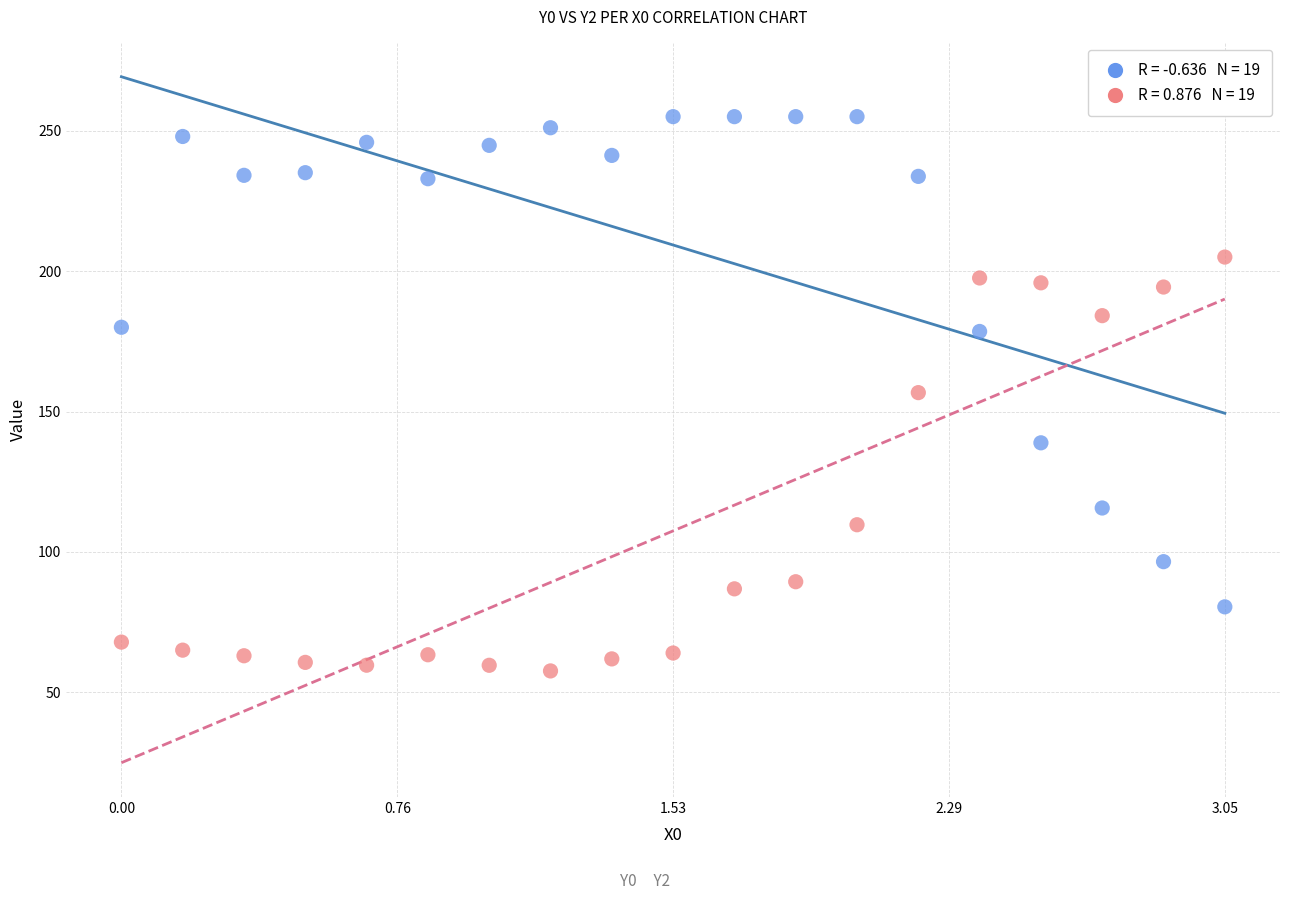

Across all data points, what is the range of X values (max minus min)?

3.1